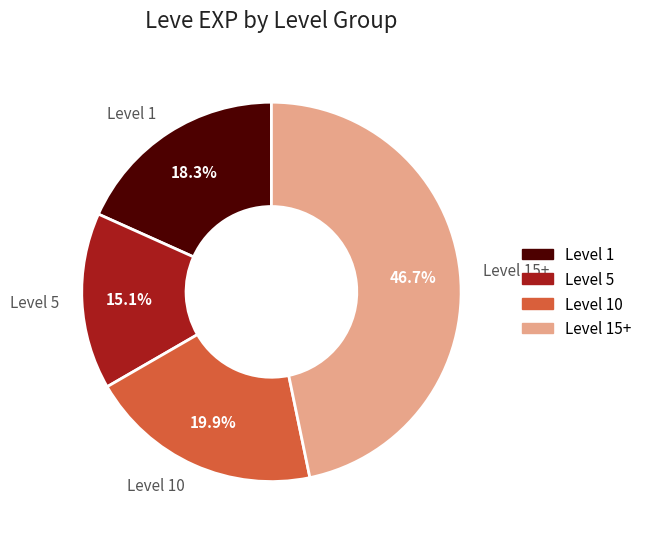

What percentage is NOT represented by Level 1?

81.7%